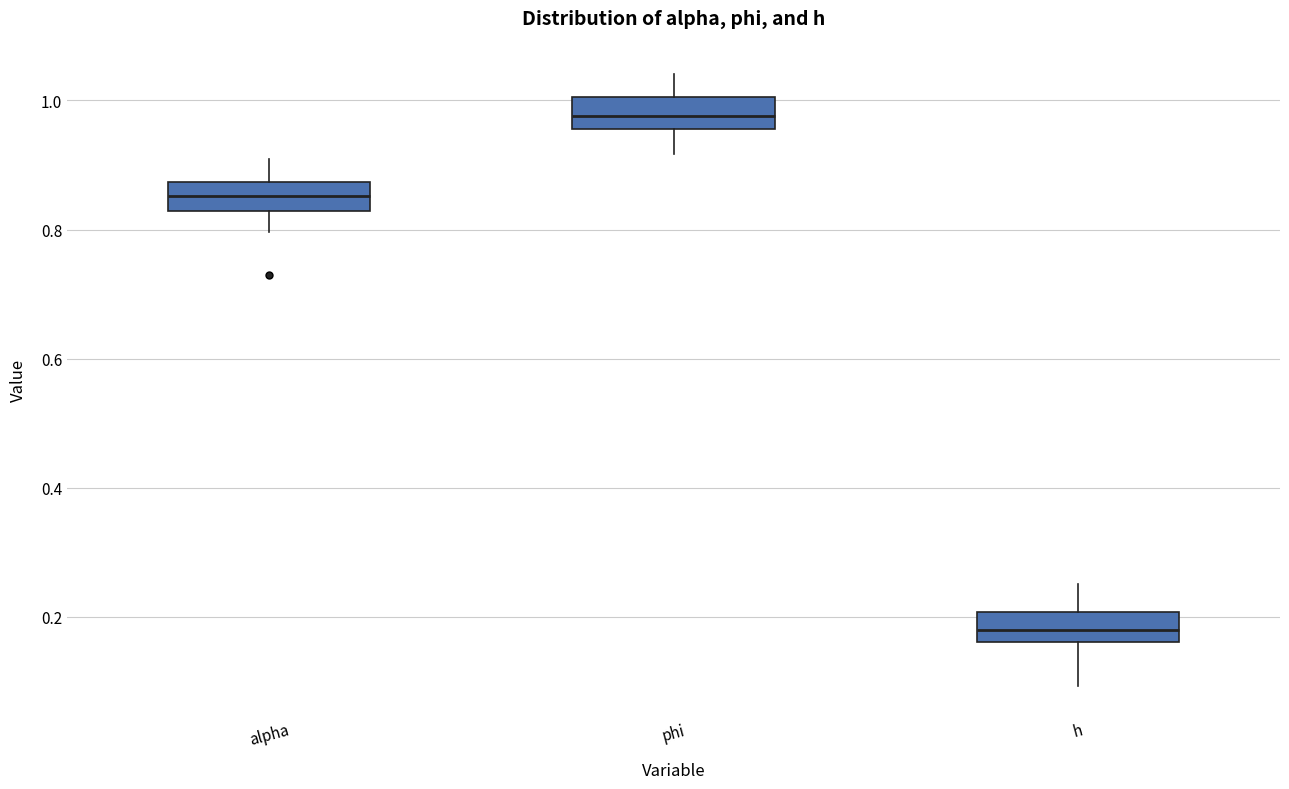

Reading left to right, read every box against the y-axis: the position of its median line, the range the box covers, and the ends of its whiskers. The values are not printed on the chart, so give them approximately, as read against the axis.

alpha: median 0.86, box 0.82 to 0.88, whiskers 0.80 to 0.90
phi: median 0.98, box 0.96 to 1.00, whiskers 0.92 to 1.04
h: median 0.18, box 0.16 to 0.20, whiskers 0.10 to 0.26